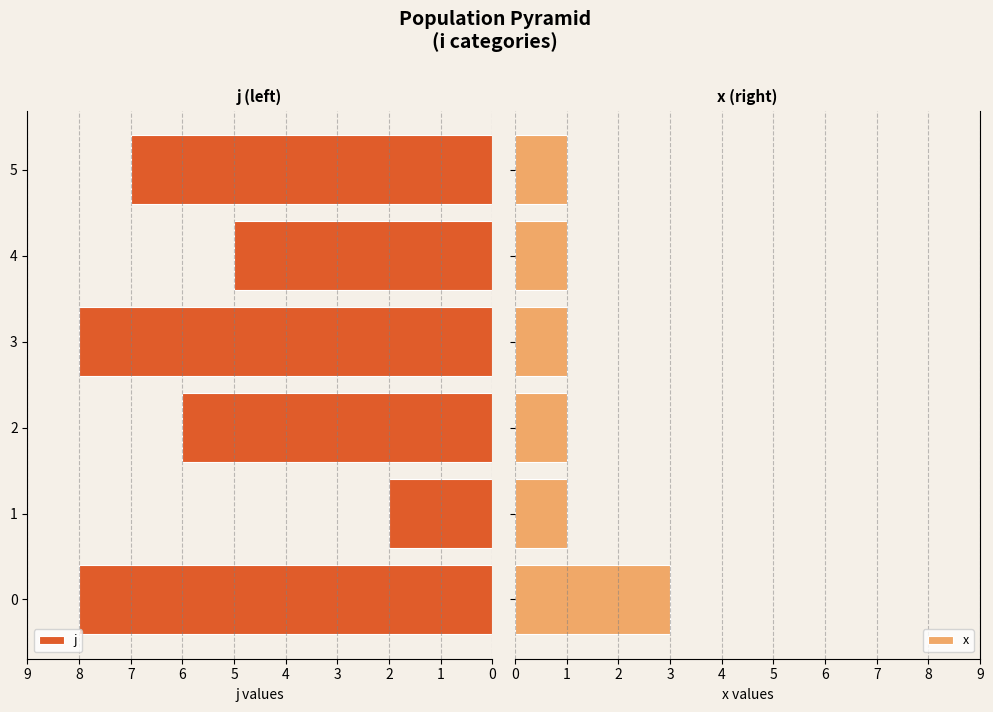

True or false: j has a value of 8 at 3.

True